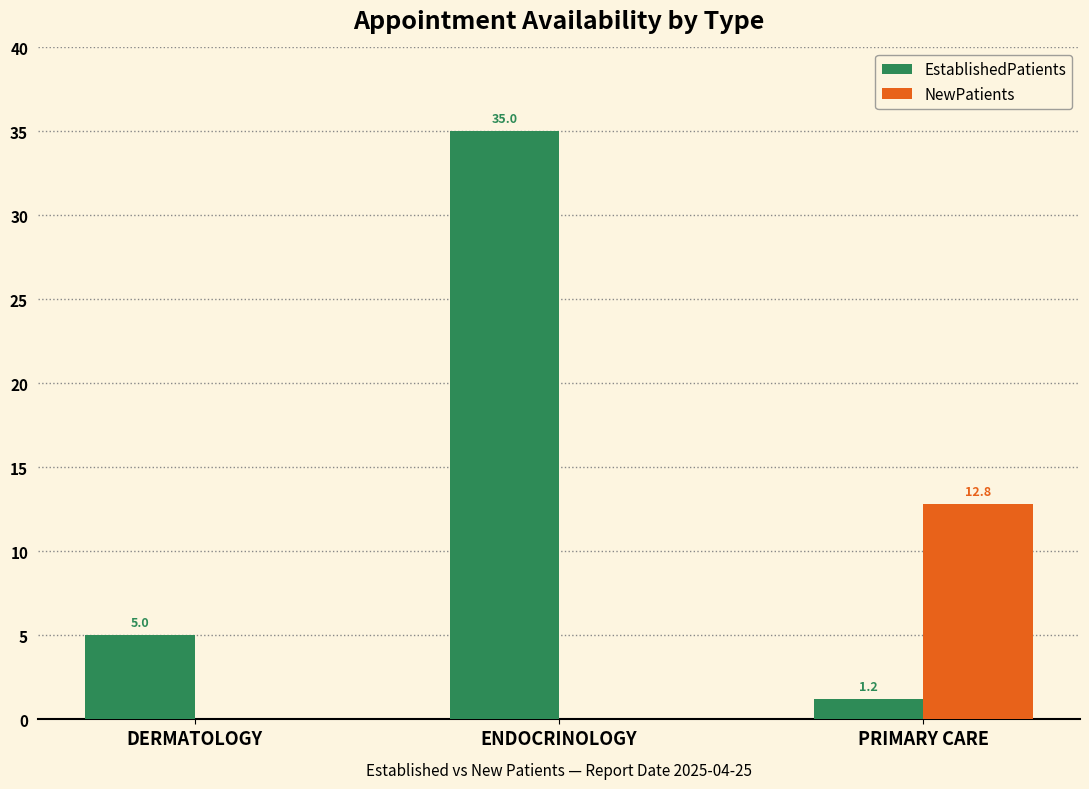

The EstablishedPatients series shows 5.0 at DERMATOLOGY. True or false?

True